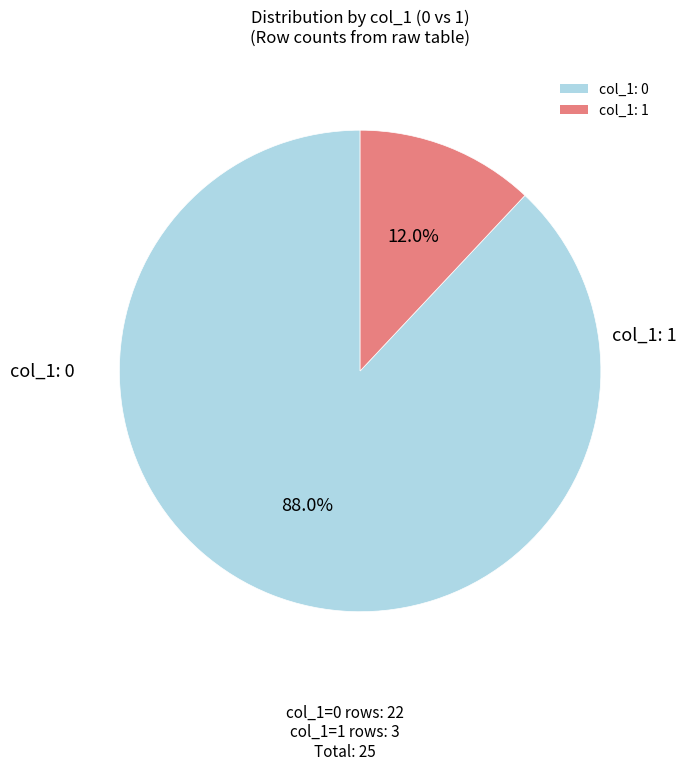

Which category has the smallest portion of the pie?

col_1: 1